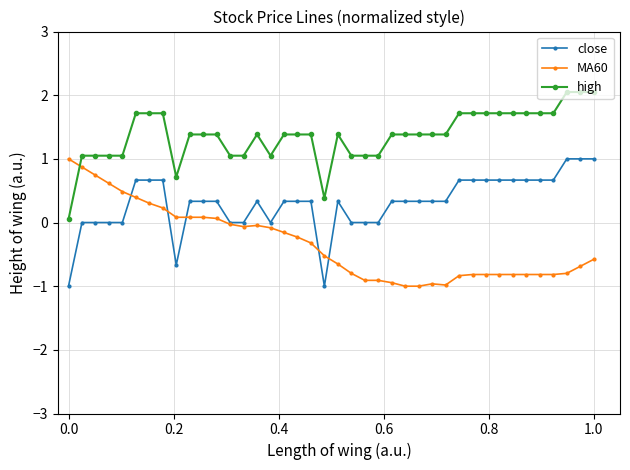

What is the value of the high point at the 33rd from the left?

1.7